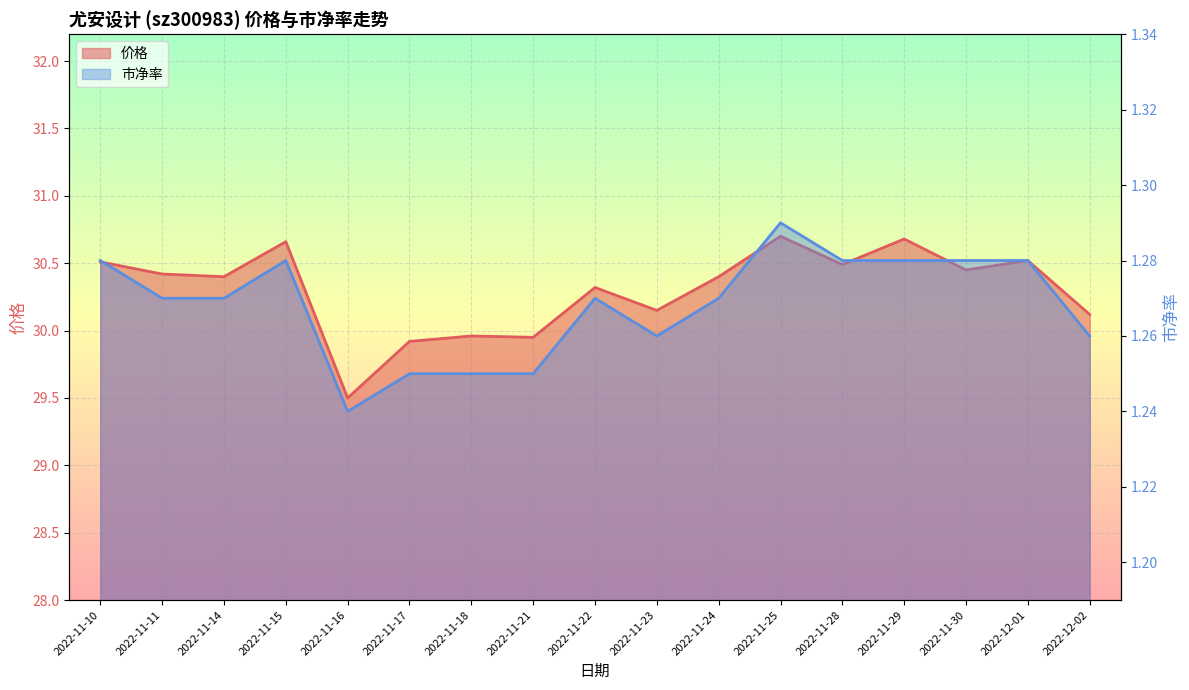

True or false: 市净率 and 价格 intersect in this chart.

False